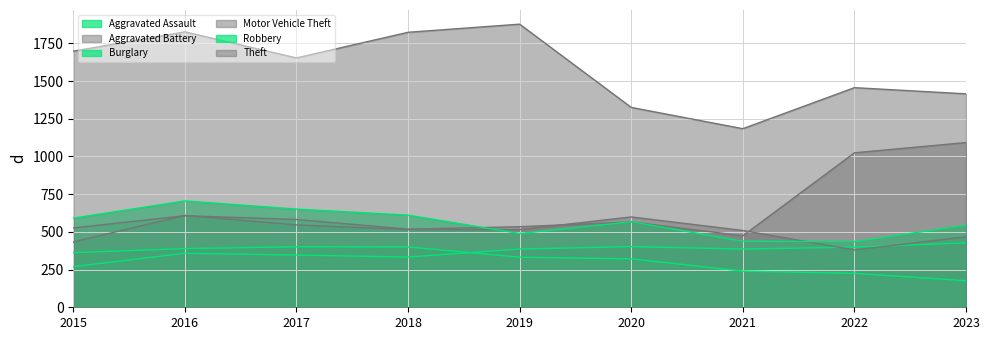

True or false: Burglary has more than 1 interior local peaks.

False